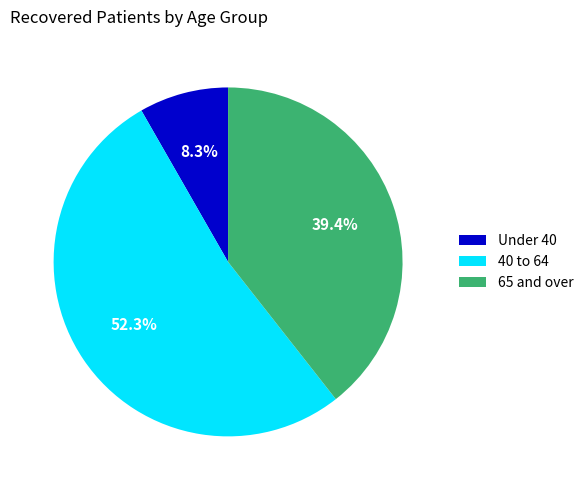

How much of the chart is everything except 40 to 64?

47.7%